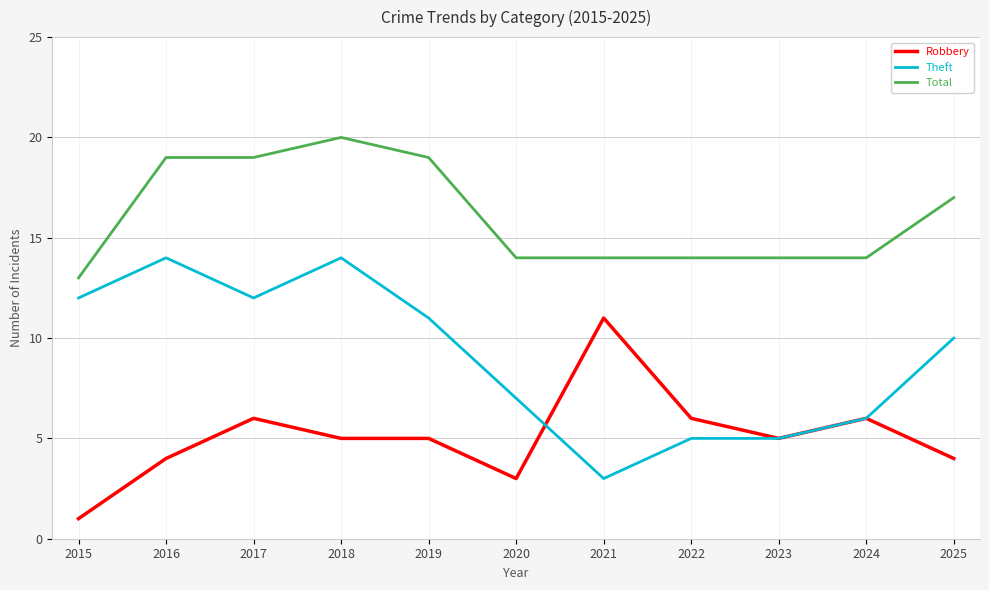

What is the difference between the maximum and minimum values in the Total series?

7